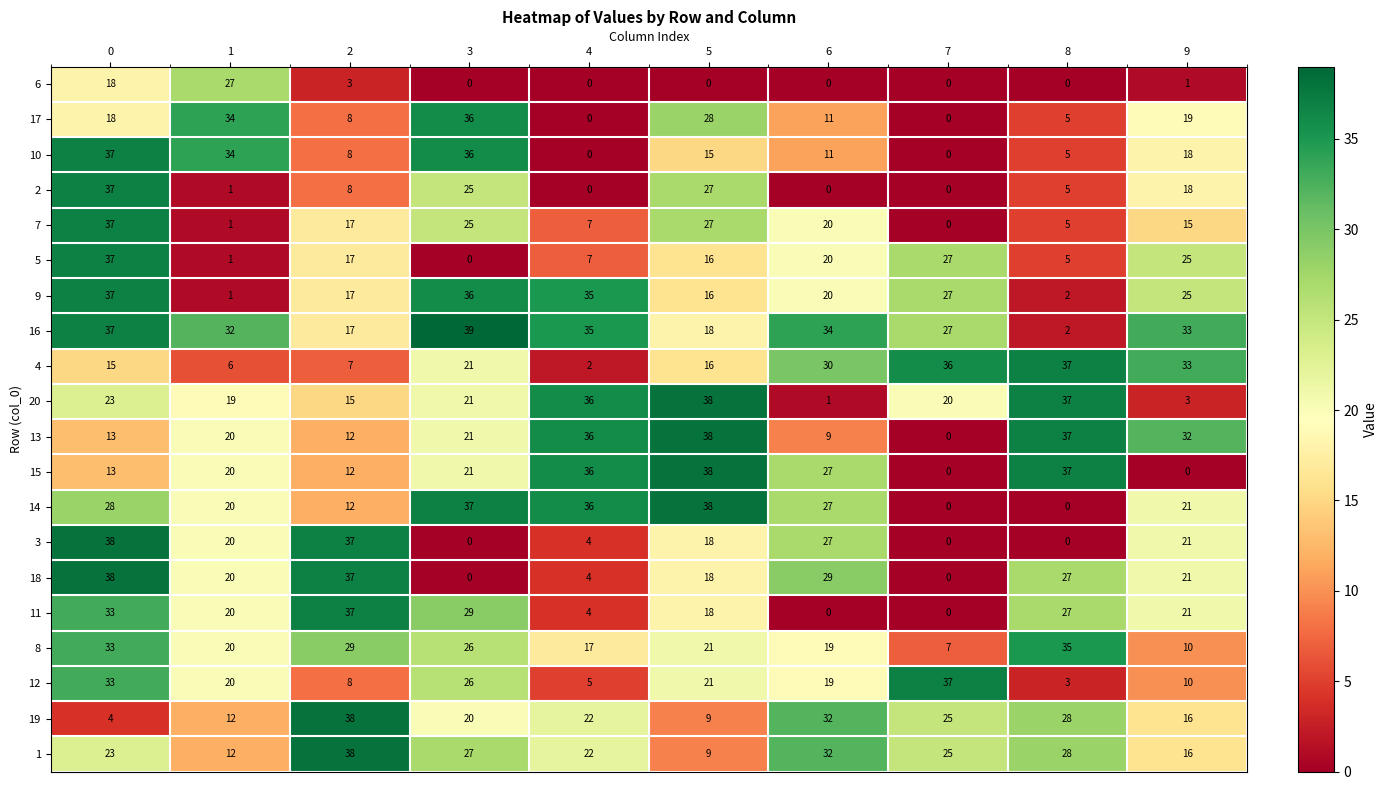

How many data points in 14 are less than 27?

5